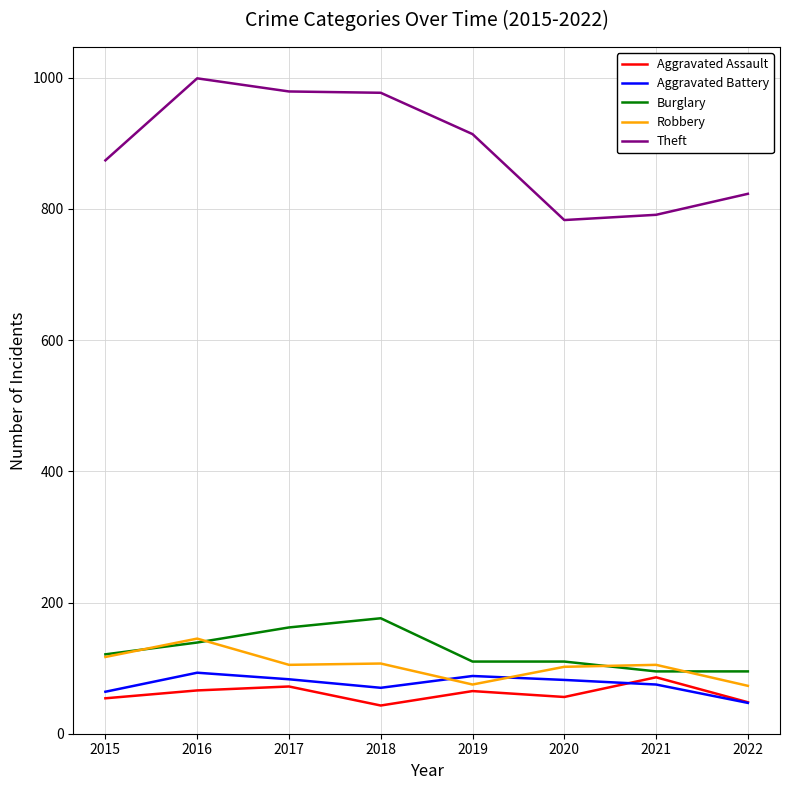

Is the value of Burglary at 2015 greater than the value of Theft at 2015?

No